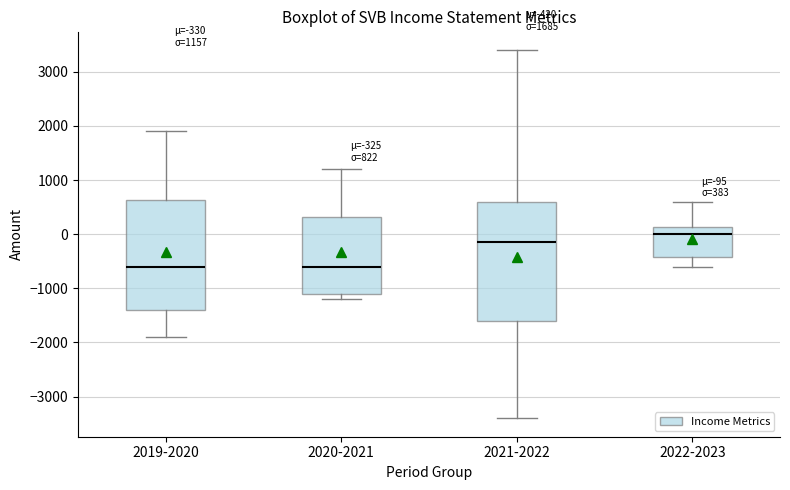

Which box has the highest median line?

2022-2023